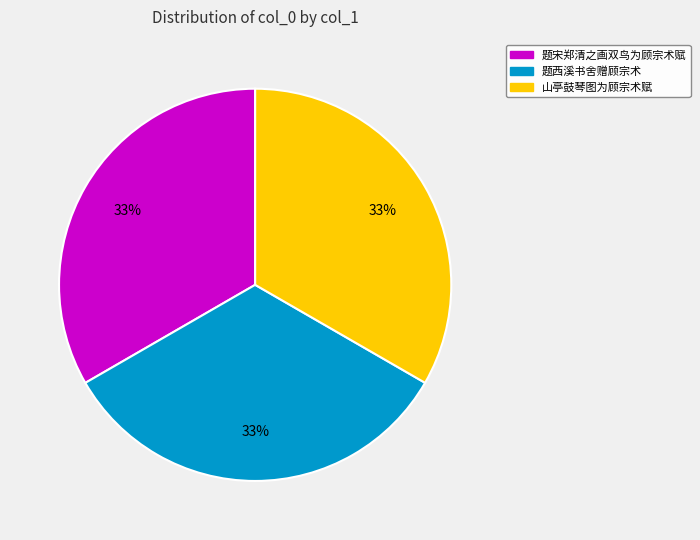

Do 山亭鼓琴图为顾宗术赋 and 题宋郑清之画双鸟为顾宗术赋 together represent more than half of the pie?

Yes